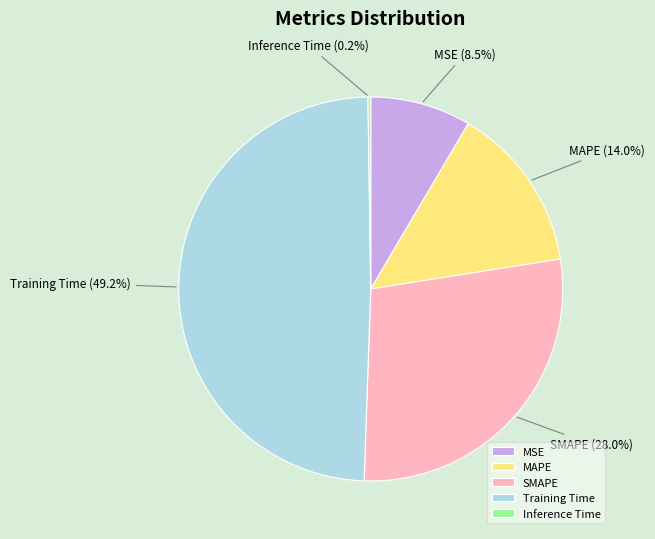

Which category has the biggest portion of the pie?

Training Time